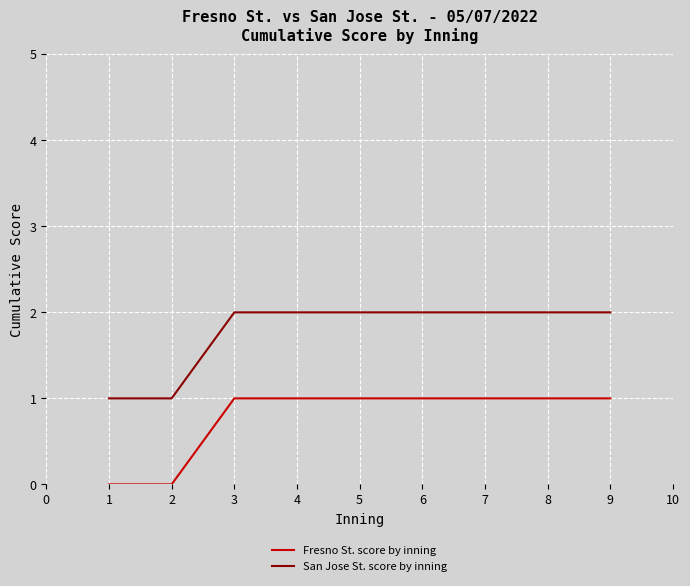

Is the value of Fresno St. score by inning at 1 greater than the value of San Jose St. score by inning at 6?

No